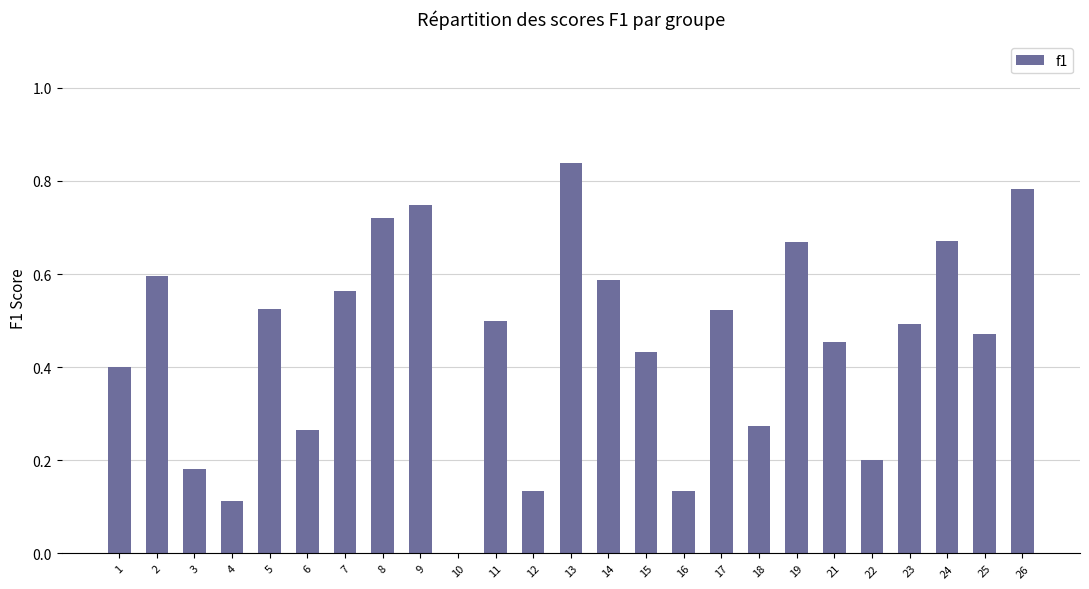

Which has a higher value, 8 or 1?

8